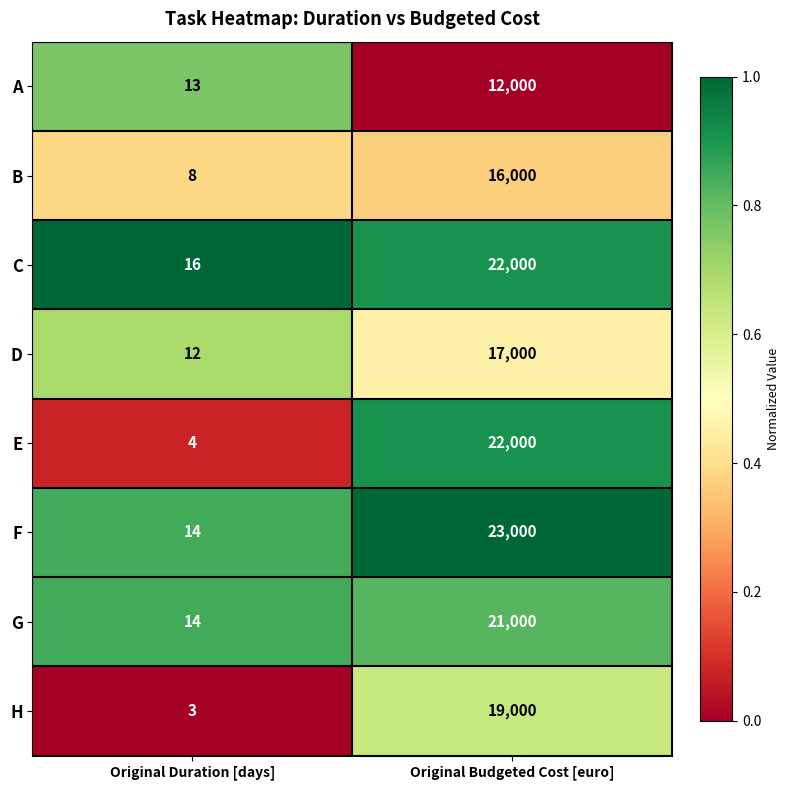

Where is A nearest to the value 6006?

Original Duration [days]